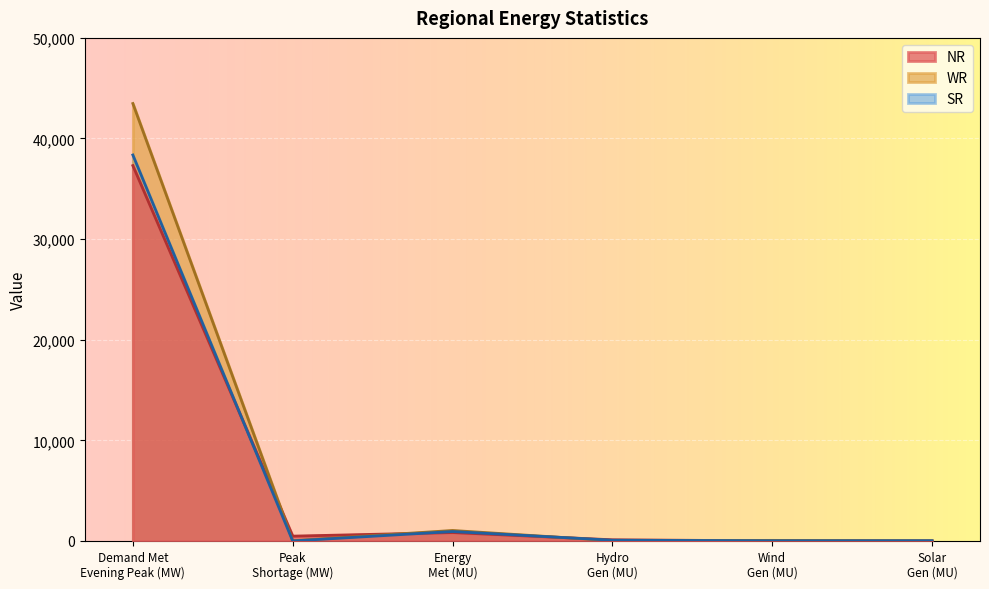

List the labels in order of WR value, largest first.

Demand Met
Evening Peak (MW), Energy
Met (MU), Wind
Gen (MU), Hydro
Gen (MU), Peak
Shortage (MW), Solar
Gen (MU)